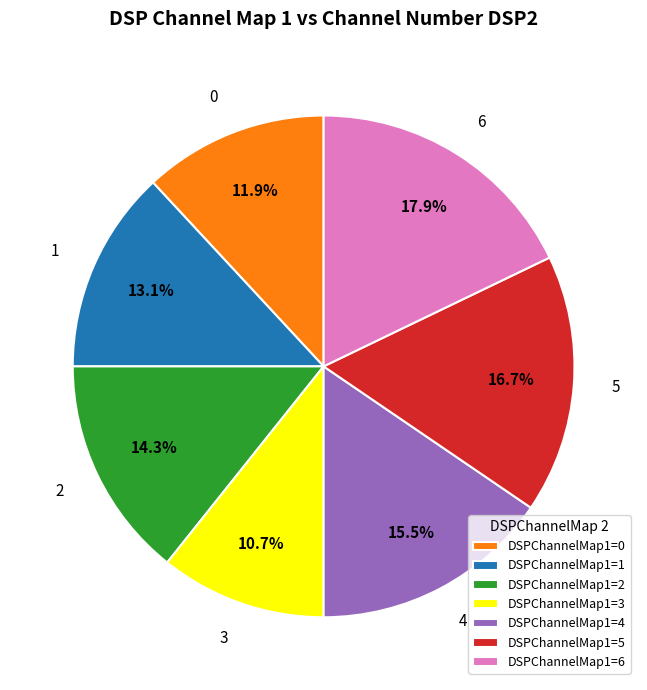

Does 0 account for over 50% of the chart?

No